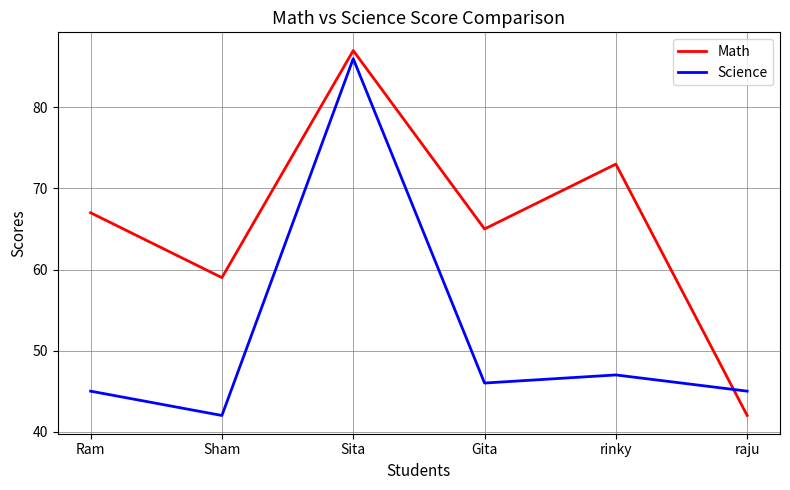

List the labels in order of Math value, largest first.

Sita, rinky, Ram, Gita, Sham, raju